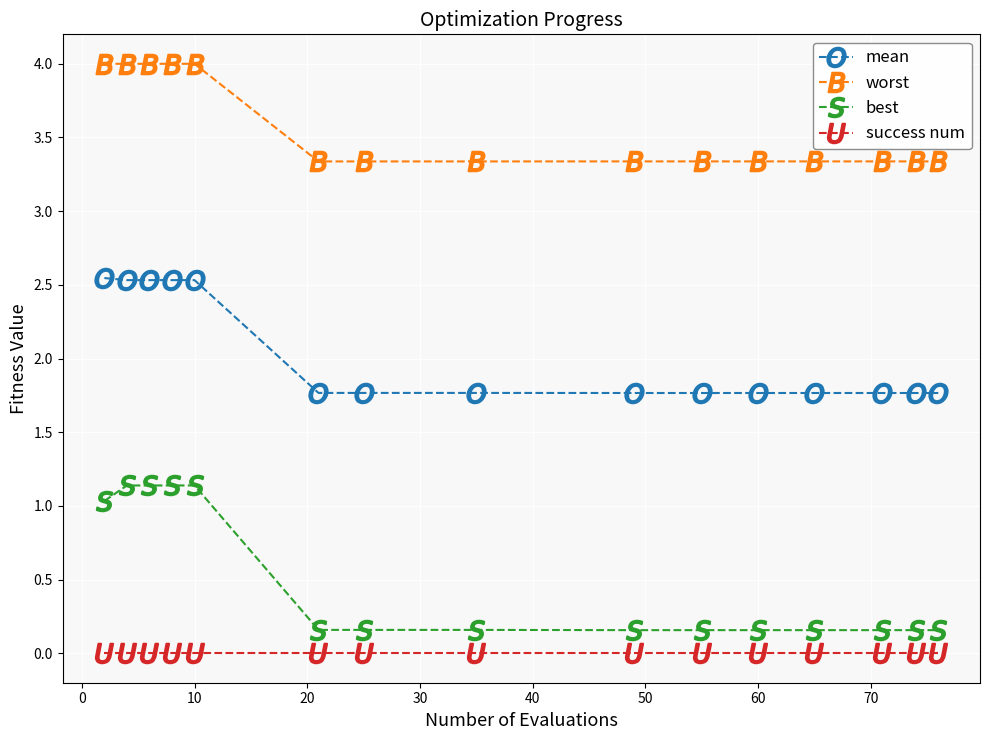

True or false: best and worst intersect in this chart.

False